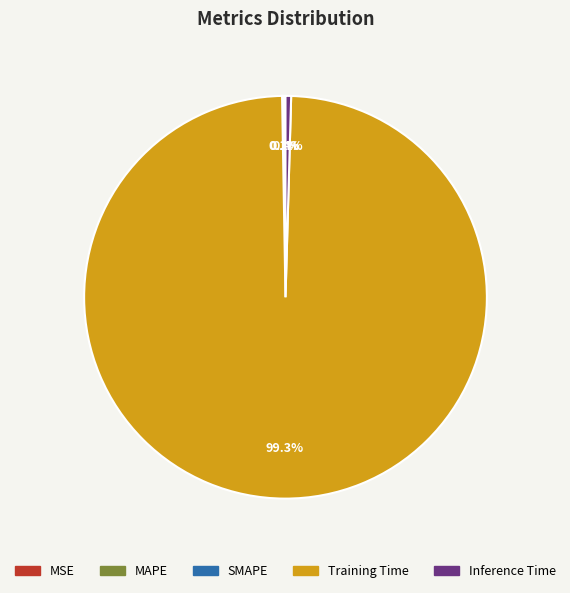

What is the largest slice in the pie chart?

Training Time